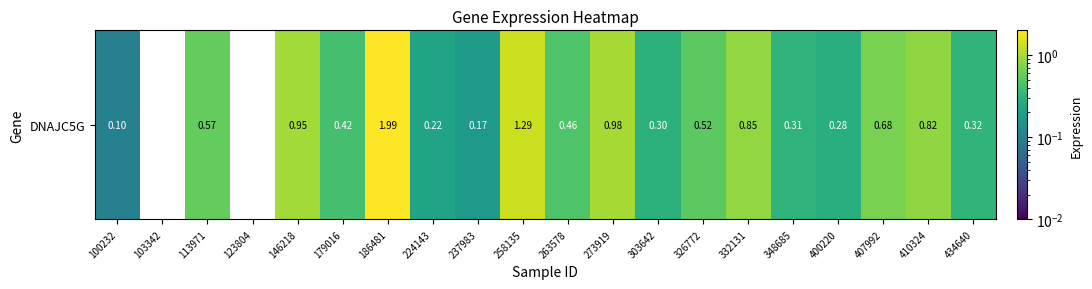

Rank the categories by value from lowest to highest.

103342, 123804, 100232, 237983, 224143, 400220, 303642, 348685, 434640, 179016, 263578, 326772, 113971, 407992, 410324, 332131, 146218, 273919, 258135, 186481